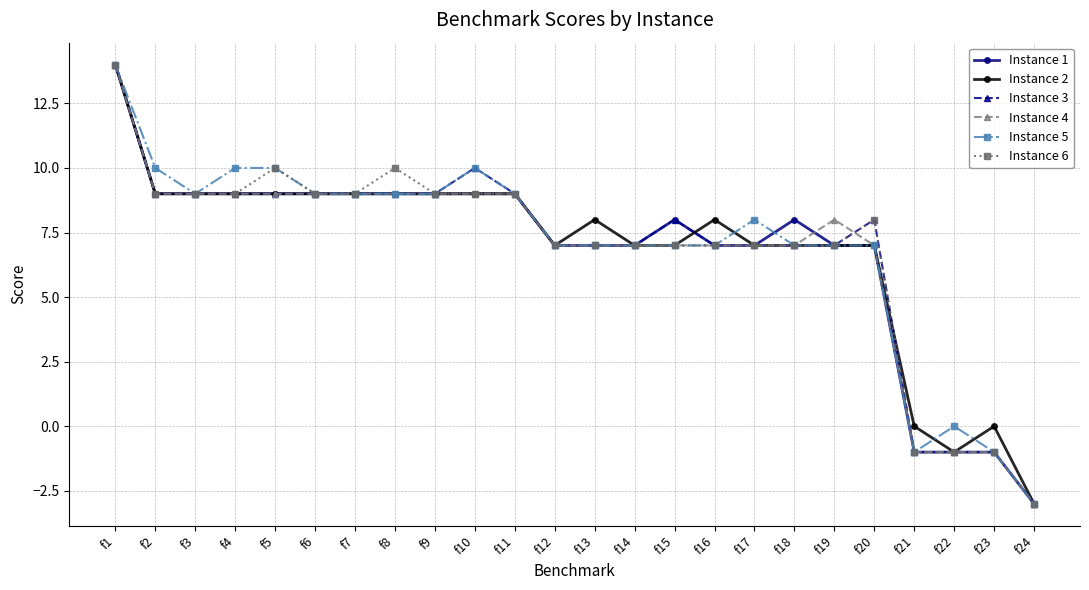

What is the value of the Instance 3 point at the 3rd from the left?

9